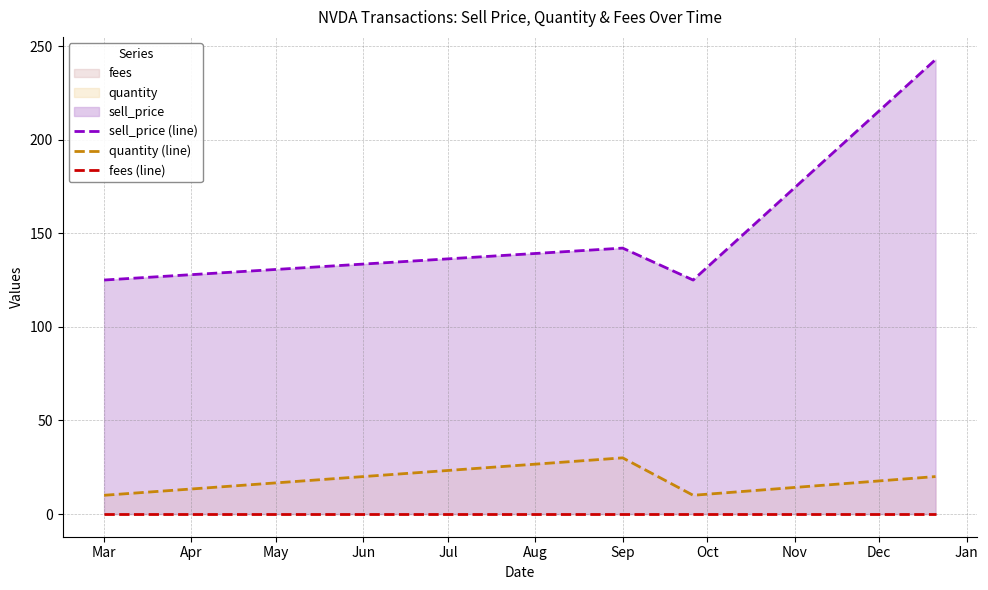

True or false: quantity (line) and sell_price (line) cross at least once.

False